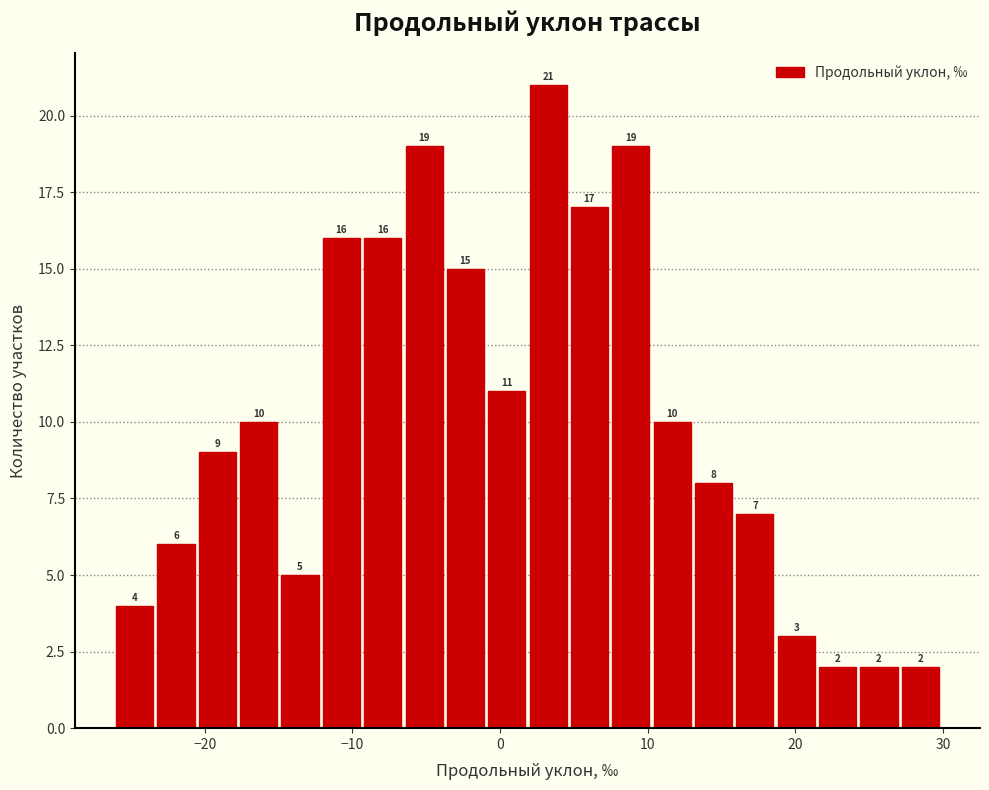

Read against the x-axis, roughly where is the centre of the tallest bar?

3